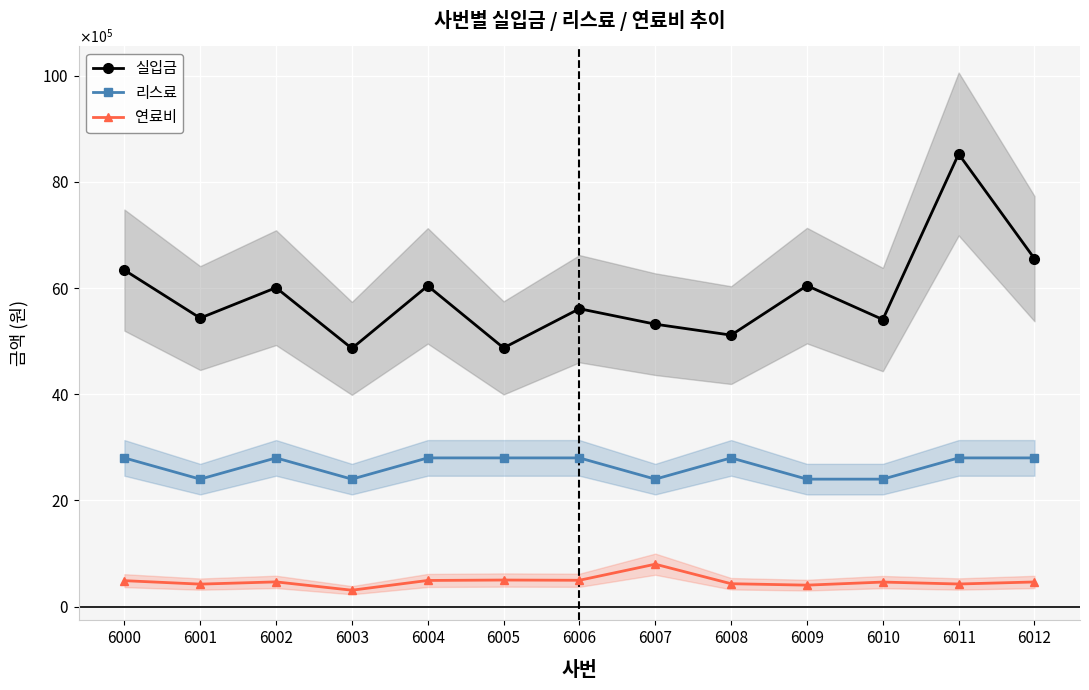

Which series has the widest spread of values?

실입금